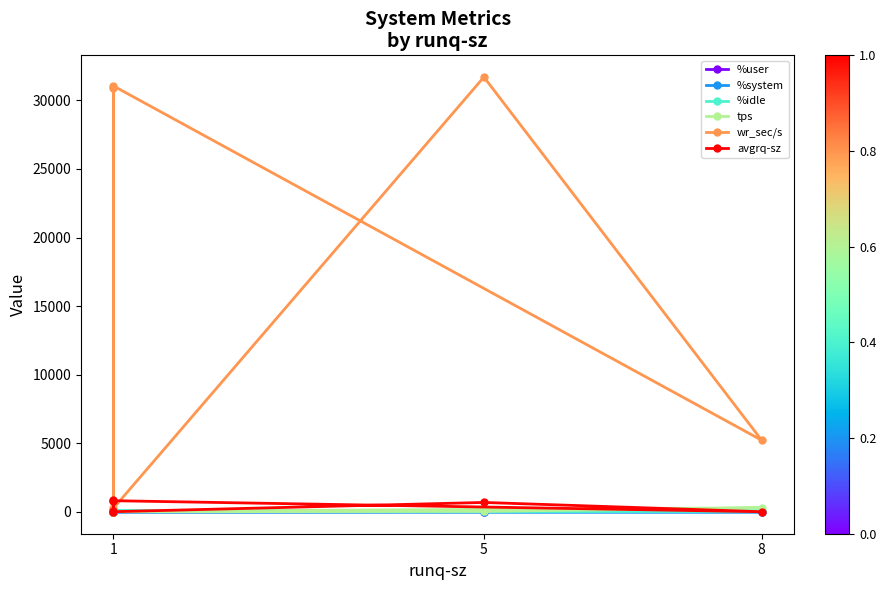

Rank the series at 5 from lowest to highest value.

%system, %user, tps, %idle, avgrq-sz, wr_sec/s